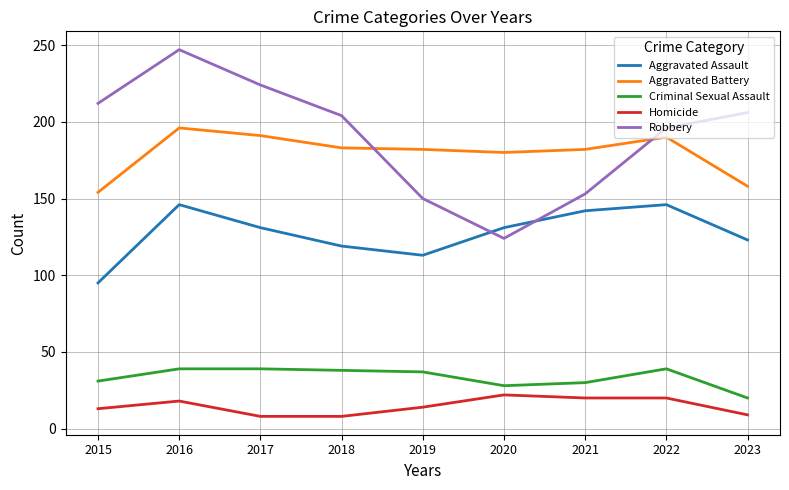

What is the difference between the Criminal Sexual Assault values at 2022 and 2015?

8